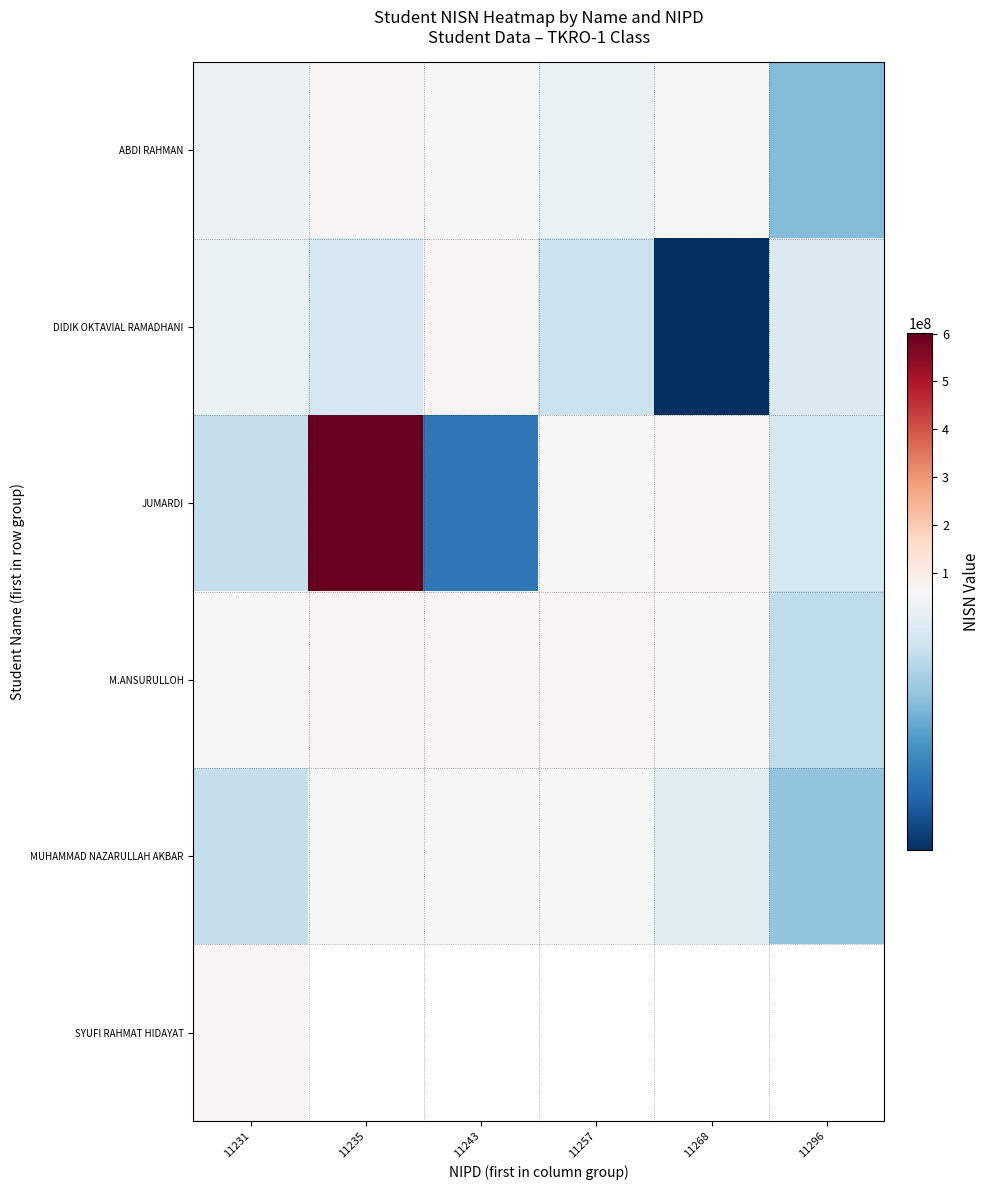

What is the spread (max minus min) of values at 11235?

546653124.0